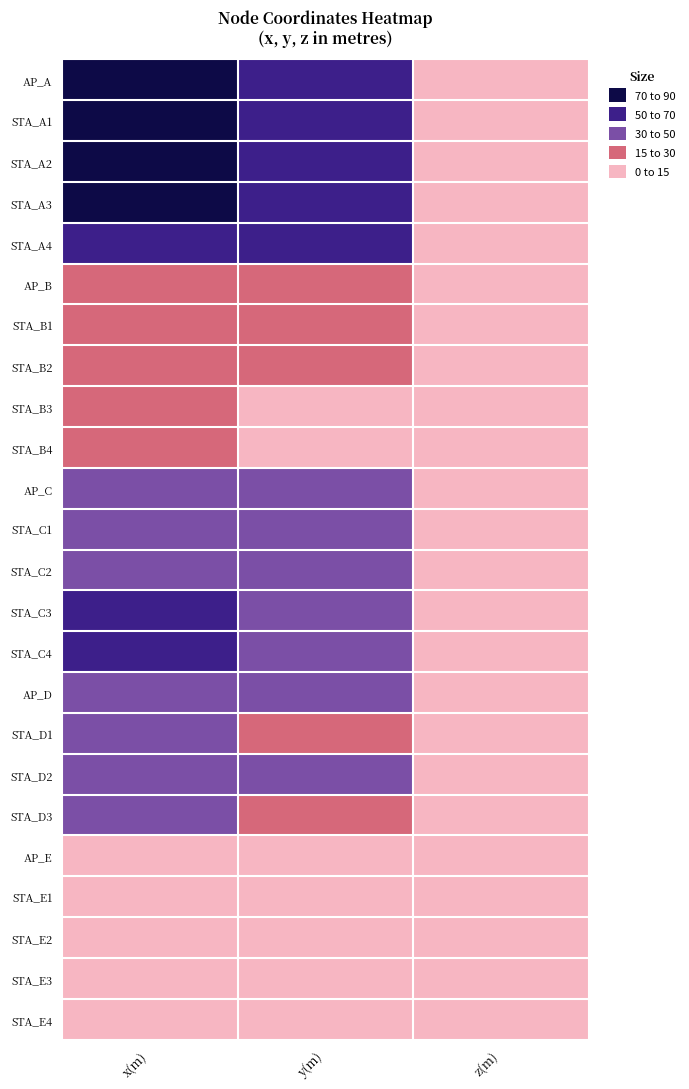

What is the maximum value shown in the chart?

84.3